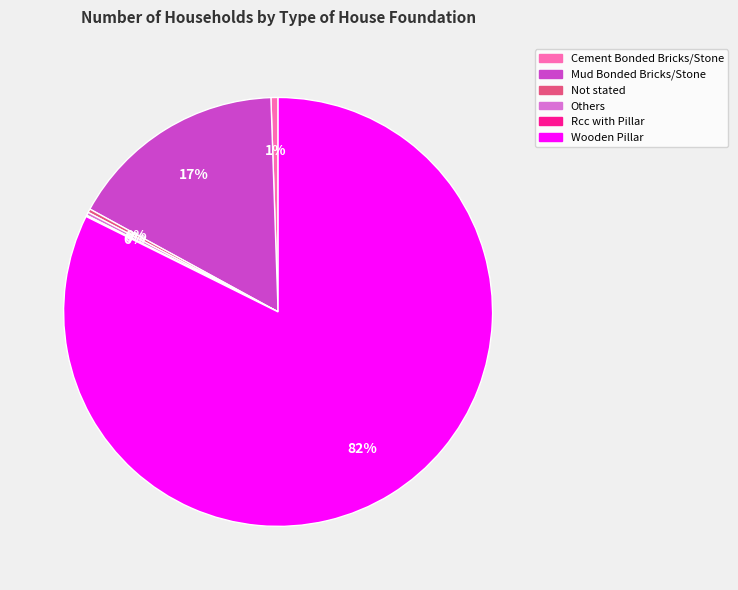

To the nearest percent, what portion does Wooden Pillar represent?

82%